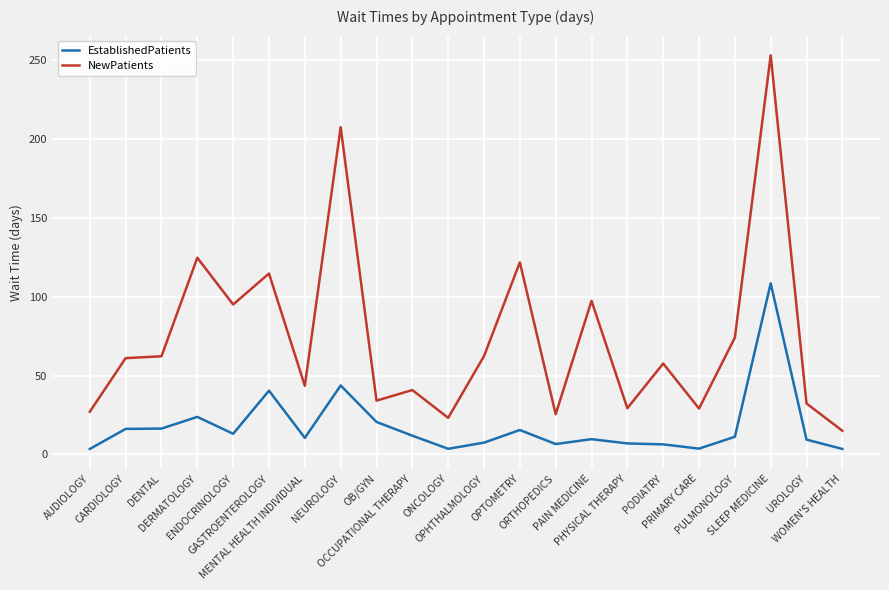

How many values in the EstablishedPatients series exceed 11?

11